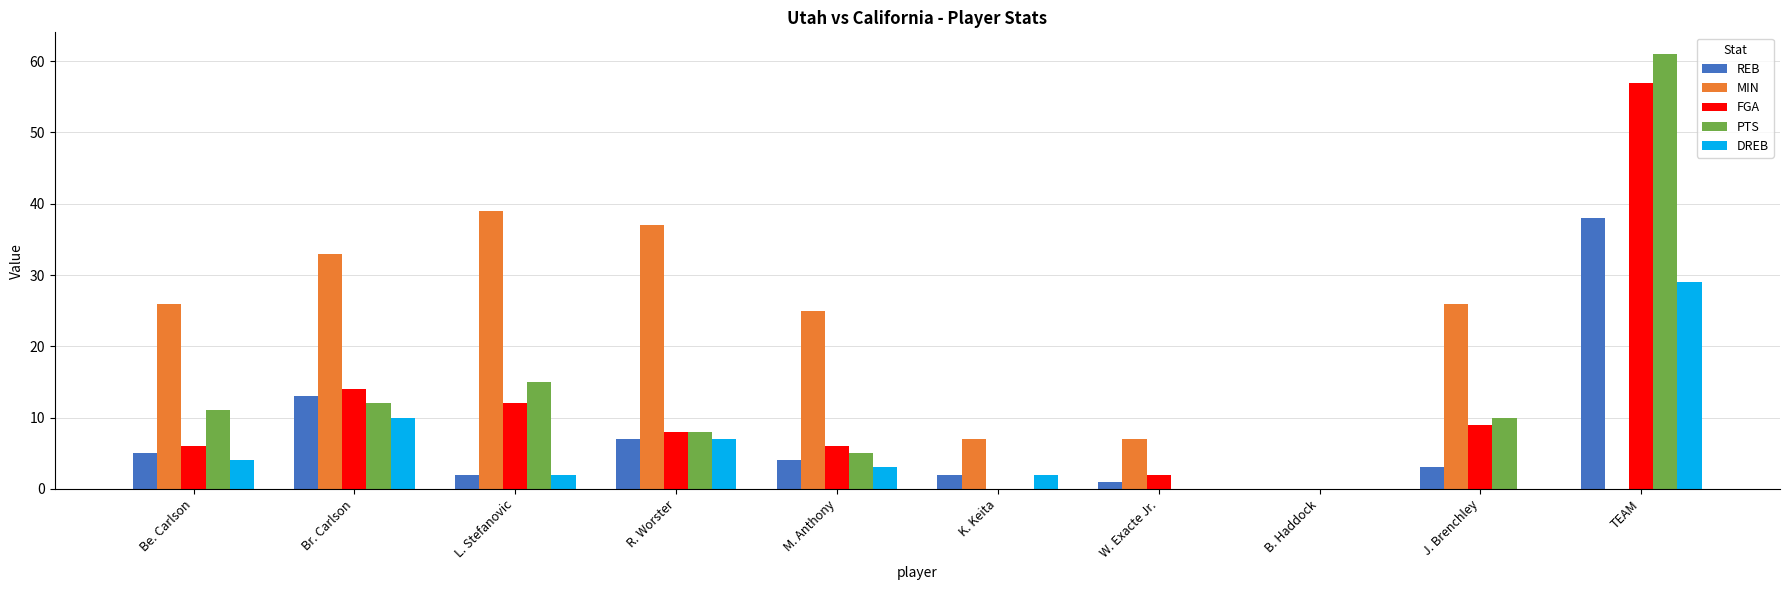

Reading left to right, transcribe all the data shown in this chart.

REB: Be. Carlson=5	Br. Carlson=13	L. Stefanovic=2	R. Worster=7	M. Anthony=4	K. Keita=2	W. Exacte Jr.=1	B. Haddock=0	J. Brenchley=3	TEAM=38
MIN: Be. Carlson=26	Br. Carlson=33	L. Stefanovic=39	R. Worster=37	M. Anthony=25	K. Keita=7	W. Exacte Jr.=7	B. Haddock=0	J. Brenchley=26	TEAM=0
FGA: Be. Carlson=6	Br. Carlson=14	L. Stefanovic=12	R. Worster=8	M. Anthony=6	K. Keita=0	W. Exacte Jr.=2	B. Haddock=0	J. Brenchley=9	TEAM=57
PTS: Be. Carlson=11	Br. Carlson=12	L. Stefanovic=15	R. Worster=8	M. Anthony=5	K. Keita=0	W. Exacte Jr.=0	B. Haddock=0	J. Brenchley=10	TEAM=61
DREB: Be. Carlson=4	Br. Carlson=10	L. Stefanovic=2	R. Worster=7	M. Anthony=3	K. Keita=2	W. Exacte Jr.=0	B. Haddock=0	J. Brenchley=0	TEAM=29